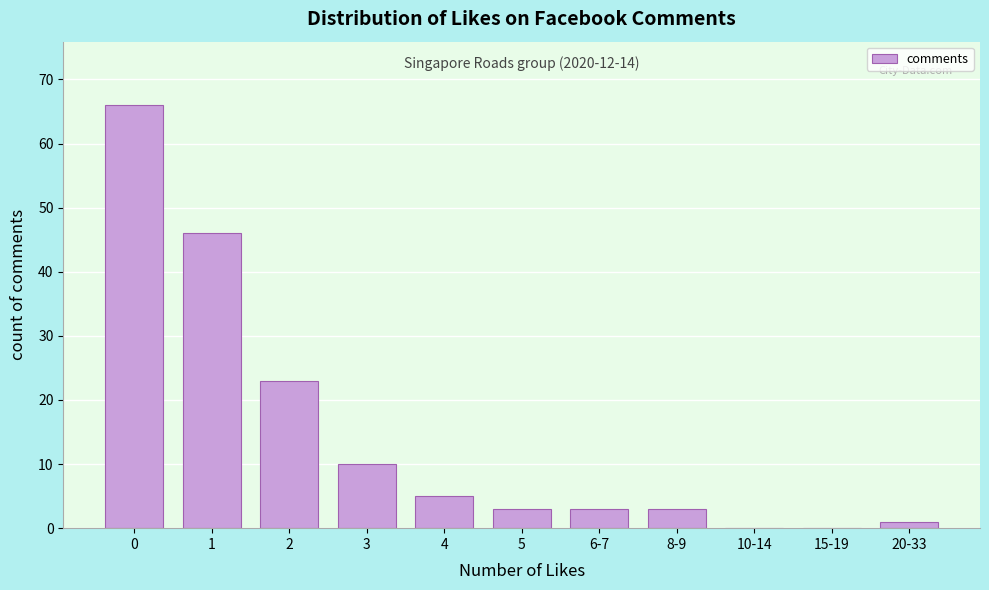

Reading left to right, transcribe all the data shown in this chart.

0=66	1=46	2=23	3=10	4=5	5=3	6-7=3	8-9=3	10-14=0	15-19=0	20-33=1